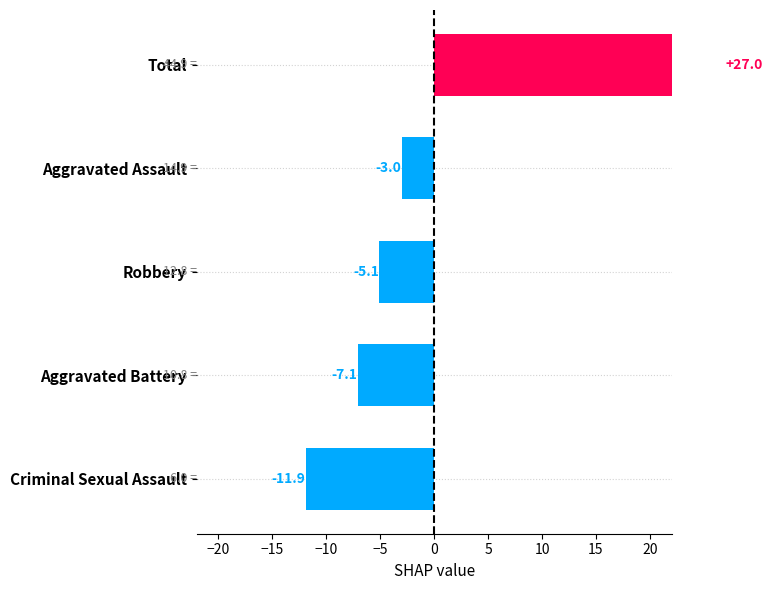

The value of Robbery at 2015 is 3. True or false?

False